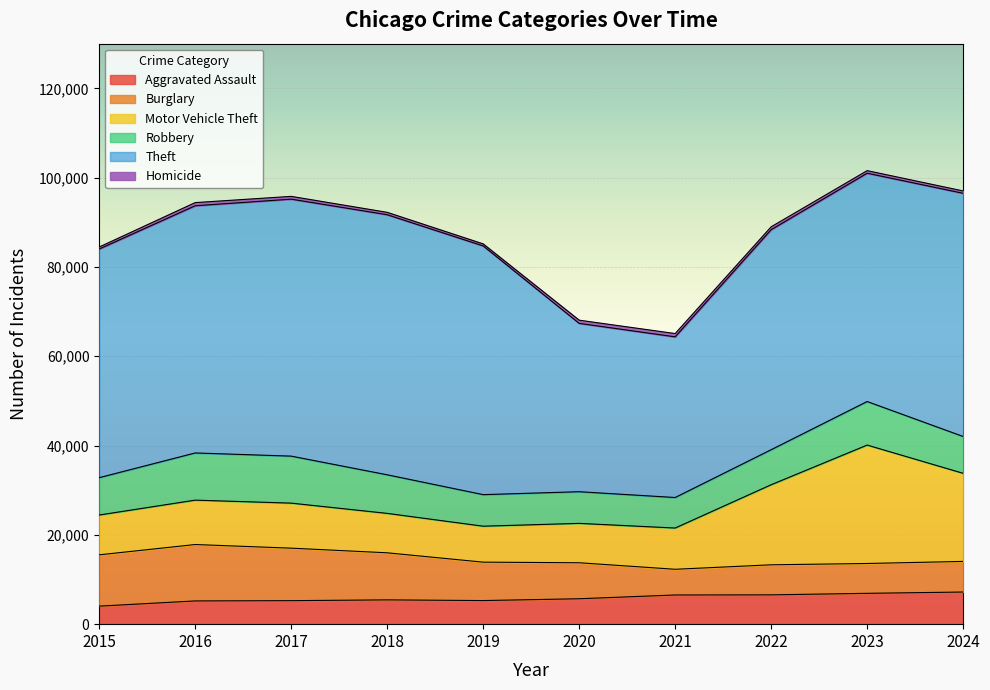

Where is the first local minimum for Motor Vehicle Theft?

2019